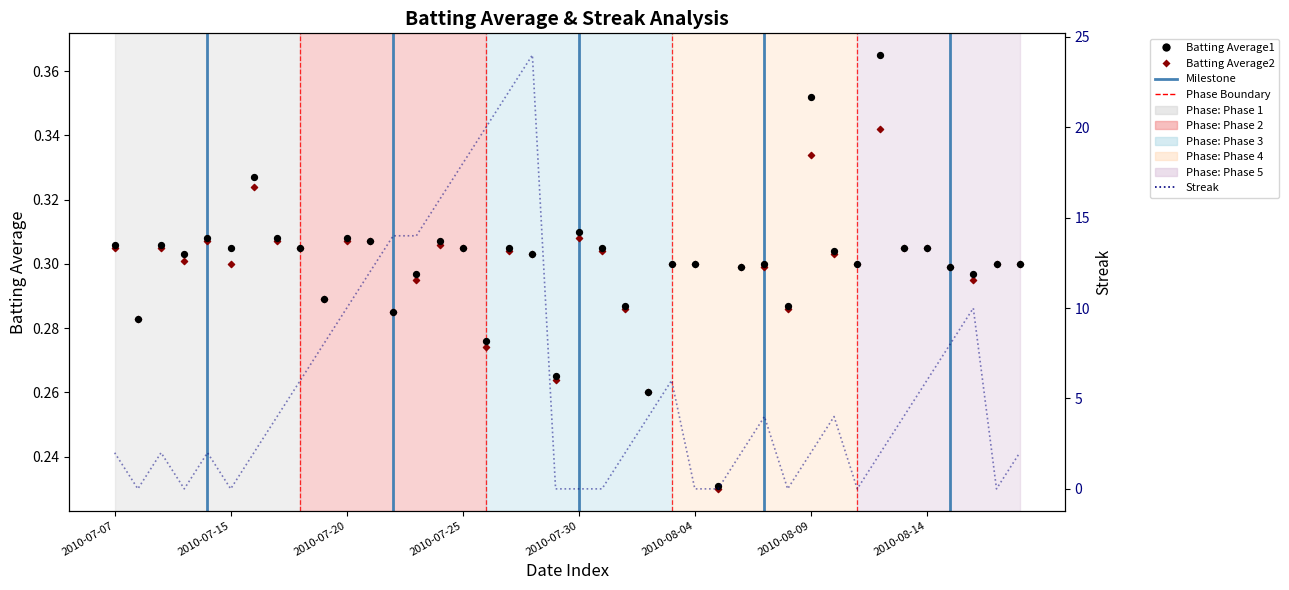

What is the total value across all series at 2010-08-14?

6.6